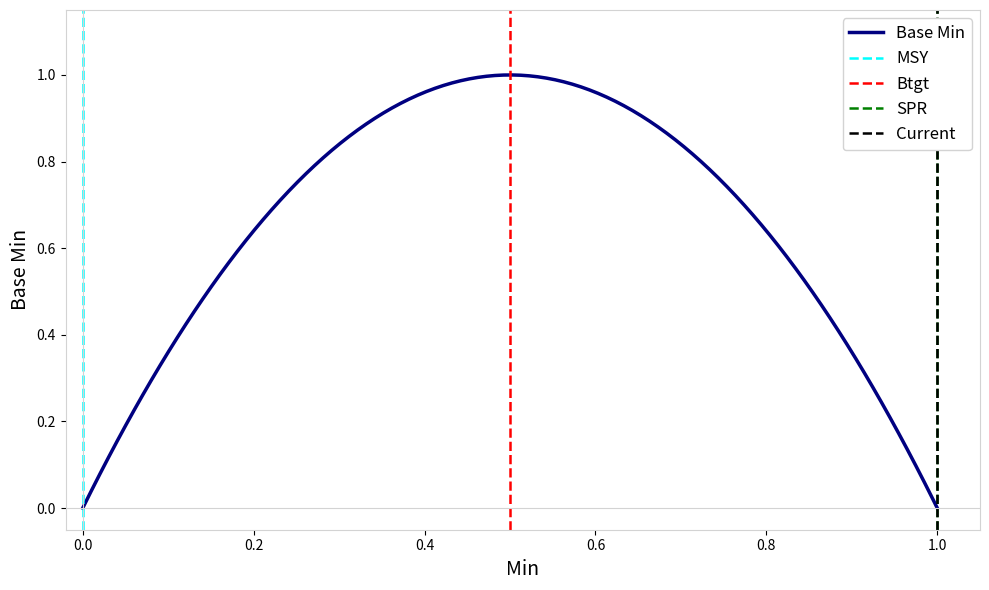

True or false: the data shows 1 at Extension.id.

False